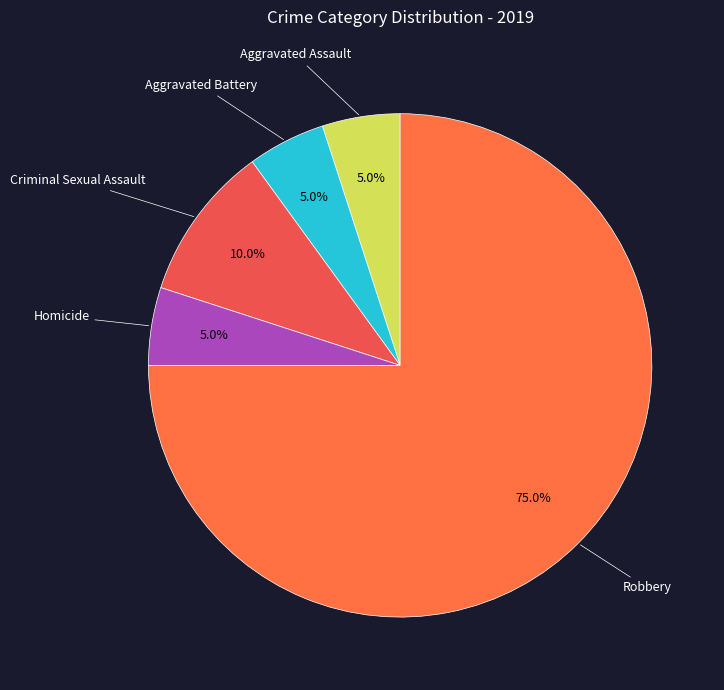

To the nearest percent, what percentage of the pie is Robbery?

75%